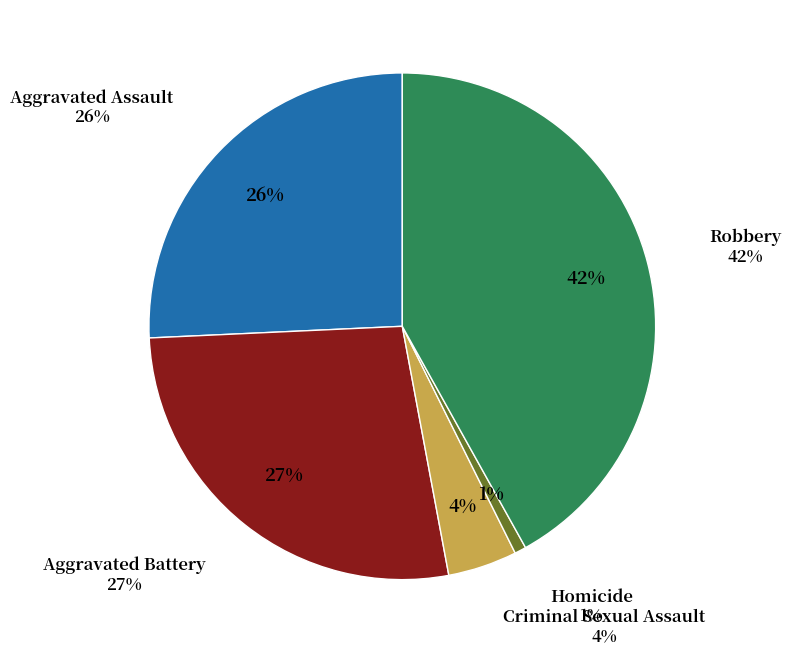

Do Criminal Sexual Assault and Aggravated Assault together represent more than half of the pie?

No